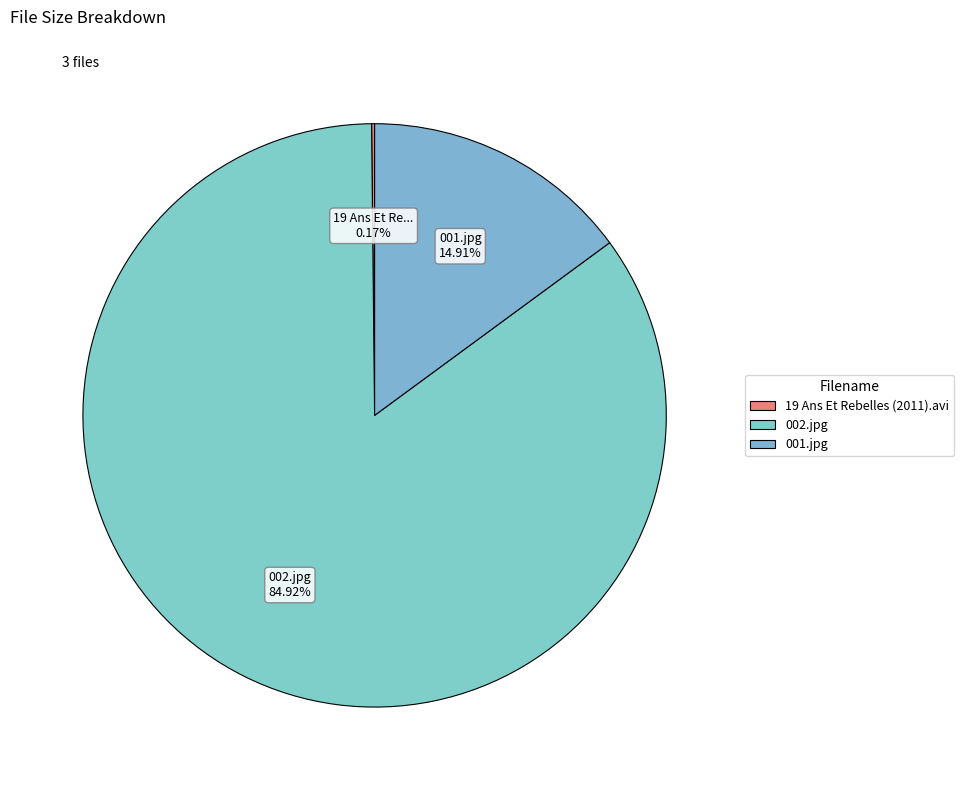

What is the largest slice in the pie chart?

002.jpg